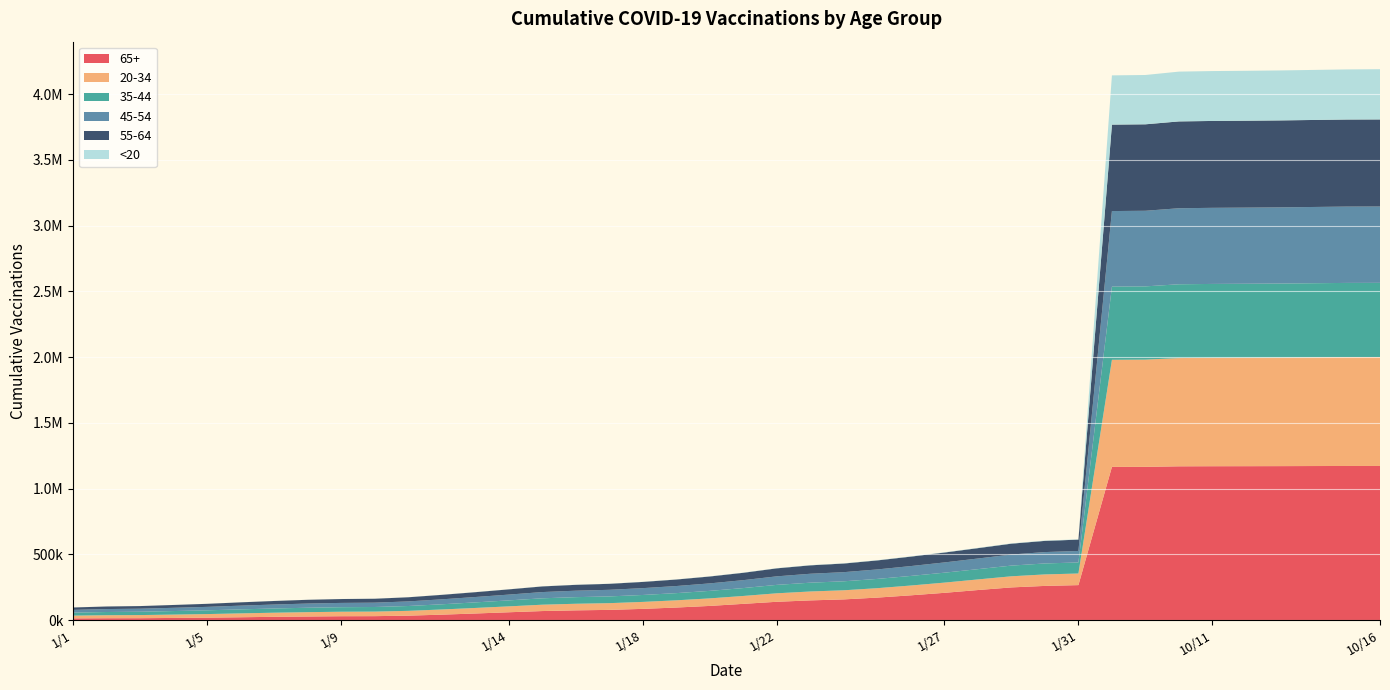

Reading right to left, transcribe all the data shown in this chart.

20-34: 828596	828329	827047	825832	825059	824406	823177	815297	814392	88262	87359	84543	80700	77671	74567	71659	69281	67765	64486	60000	57305	54886	52852	51200	50093	48303	44835	42087	39330	36537	34612	34079	32989	31275	29474	27279	25487	23770	22876	20973
35-44: 564004	563866	563253	562674	562266	561963	561271	557134	556692	84168	83432	81301	78156	75582	72968	70460	68320	66930	64169	60030	57169	54667	52802	51276	50253	48679	45429	42389	39472	36785	34974	34528	33693	32120	30491	28561	26922	25282	24538	22840
45-54: 580524	580410	579863	579336	578968	578712	578197	574926	574517	87404	86537	84195	80841	77887	74961	72058	69456	67935	64848	60234	56884	53958	51919	50179	49111	47430	44064	40831	37725	34941	32987	32563	31718	30063	28290	26246	24658	23058	22409	20862
55-64: 662219	662126	661711	661285	660984	660770	660298	657589	657258	86086	85061	82611	78885	75243	71869	68630	65680	63997	60821	55963	52474	49517	47337	45613	44521	42914	39797	36788	34090	31558	29877	29476	28679	27019	25232	23196	21626	20132	19583	18168
65+: 1171640	1171571	1171082	1170422	1170019	1169687	1169007	1165035	1164668	265491	259494	248062	228083	206805	187891	170597	156959	149299	138751	123041	107295	95003	84909	77110	73640	68249	59057	49662	40865	33283	29501	29024	26854	24425	21084	17998	15867	13960	13603	12536
<20: 382040	381020	380544	380069	379709	379347	378737	375081	374597	2516	2473	2302	2109	1973	1876	1769	1689	1636	1490	1340	1198	1078	984	944	909	865	756	689	601	501	444	439	414	391	357	294	264	241	222	193